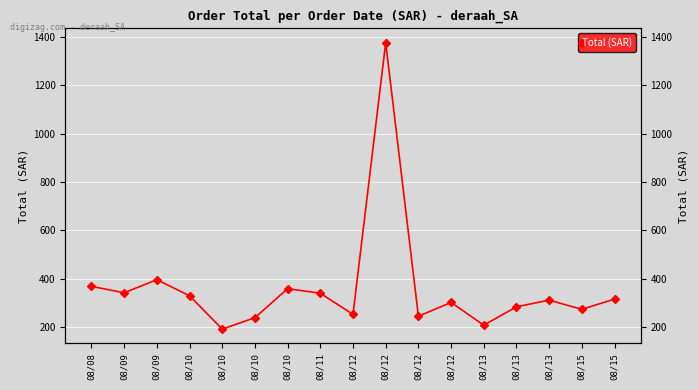

Count the number of data series in this chart.

1